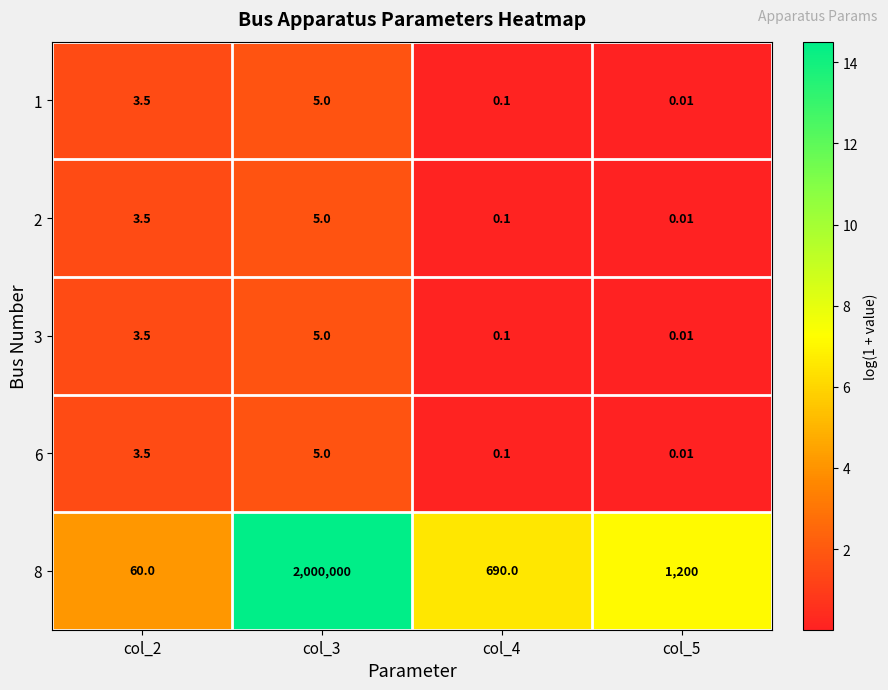

What is the spread (max minus min) of values at col_2?

56.5